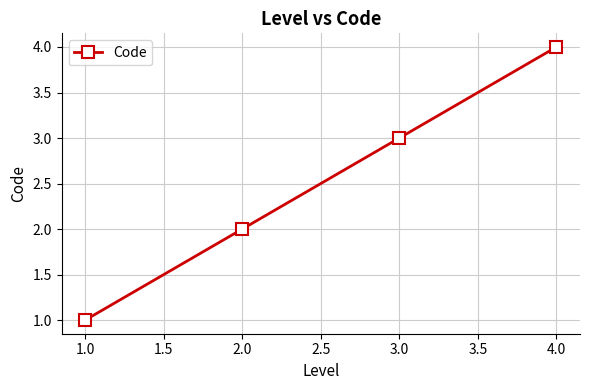

What is the value of the 3rd point from the left?

3